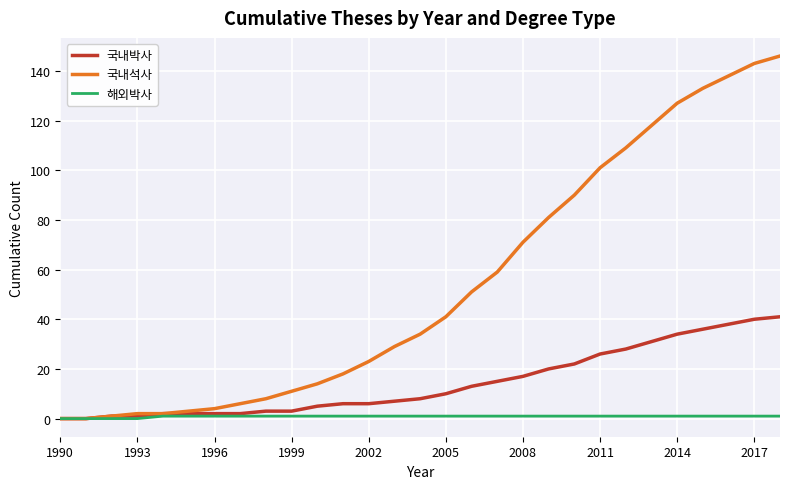

Rank the series by their maximum value, from lowest to highest.

해외박사, 국내박사, 국내석사